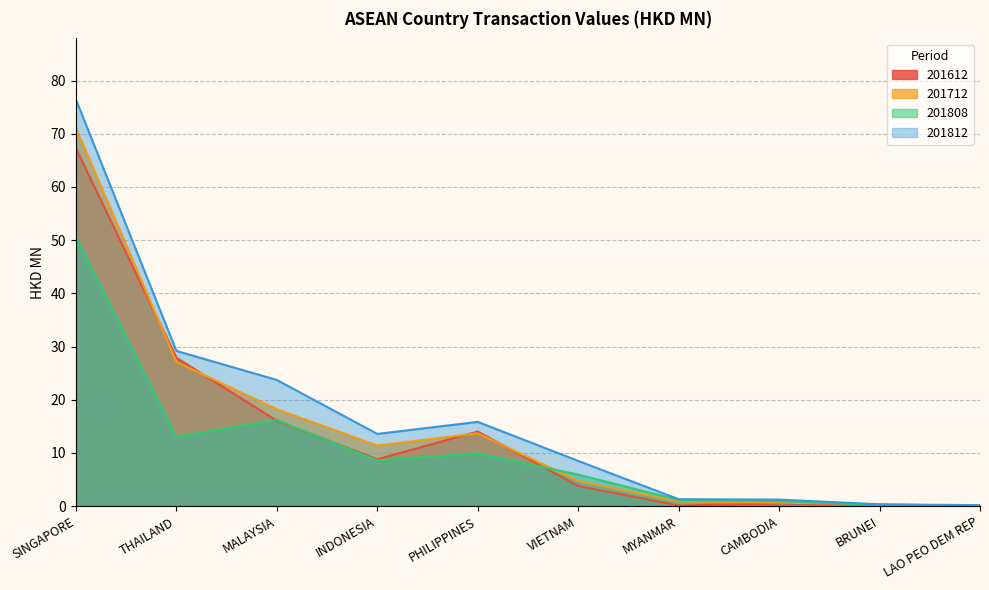

Which series has the largest total across all categories?

201812